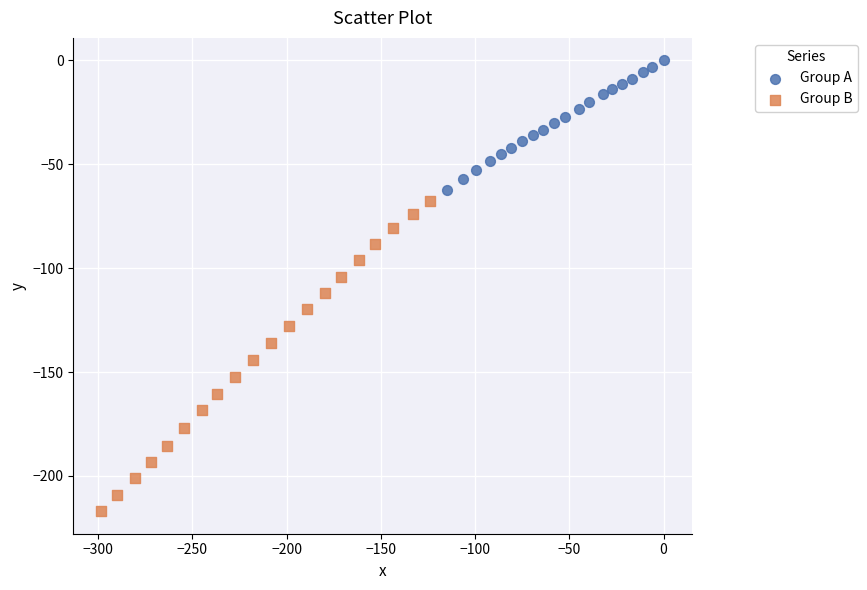

Which series reaches the minimum Y coordinate?

Group B